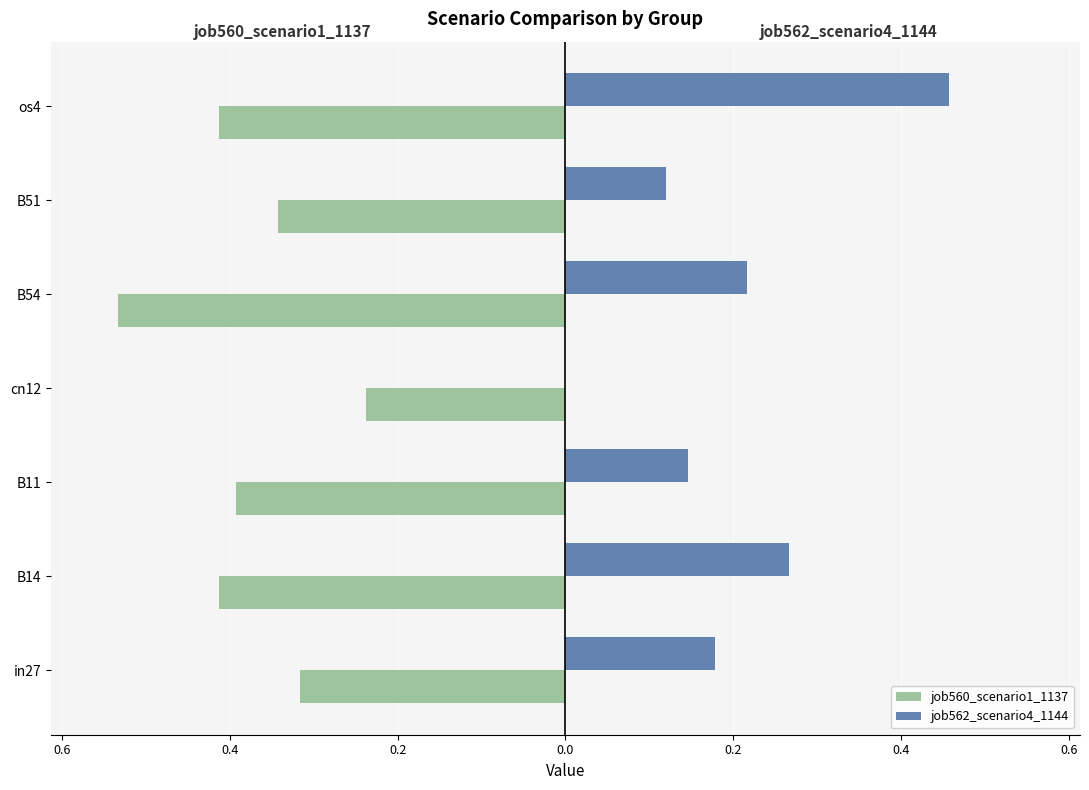

What are all the series names shown in the legend?

job560_scenario1_1137, job562_scenario4_1144